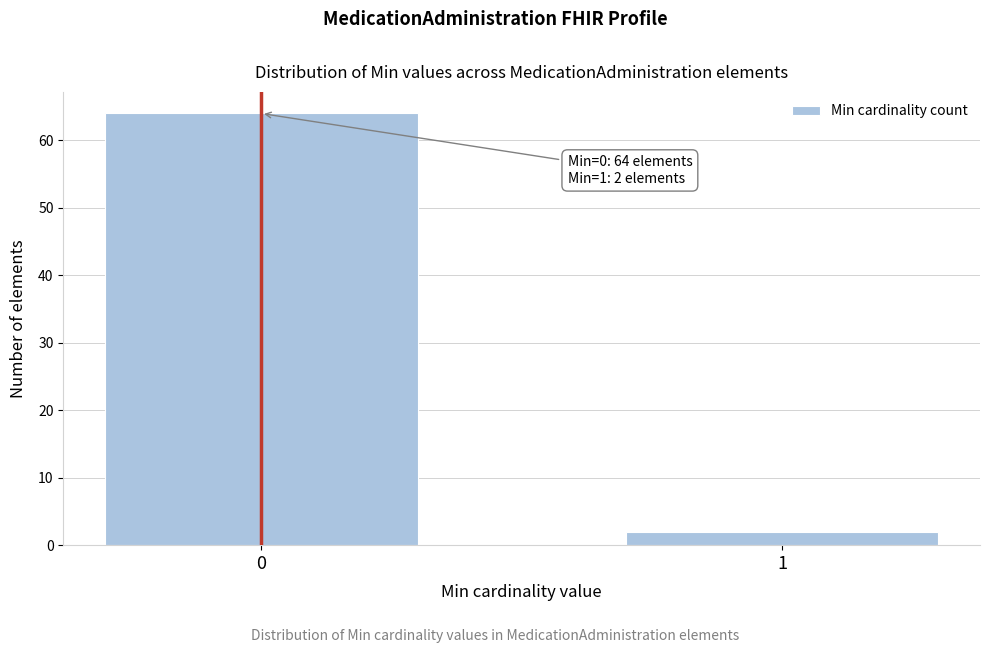

Reading left to right, transcribe all the data shown in this chart.

0=64	1=2